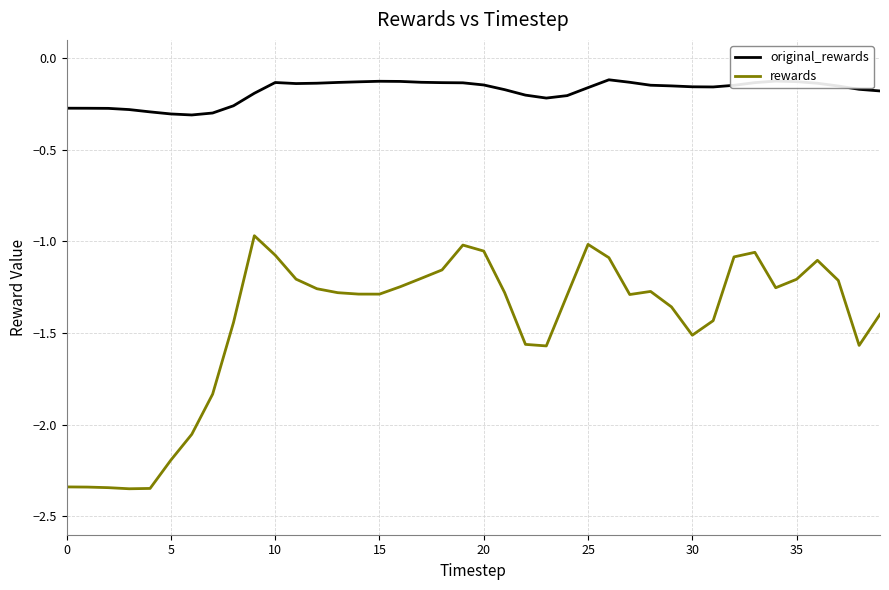

True or false: rewards and original_rewards intersect in this chart.

False